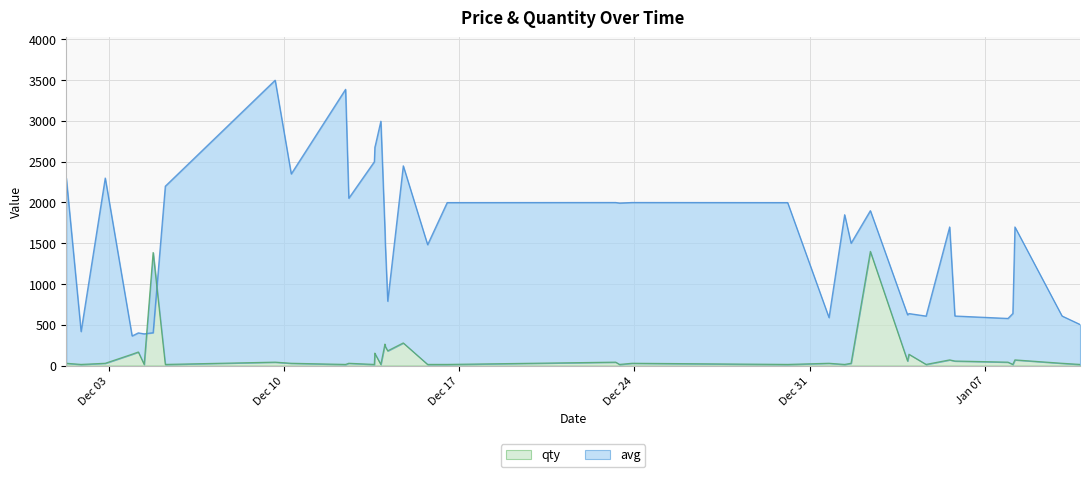

How many times do qty and avg cross each other?

2